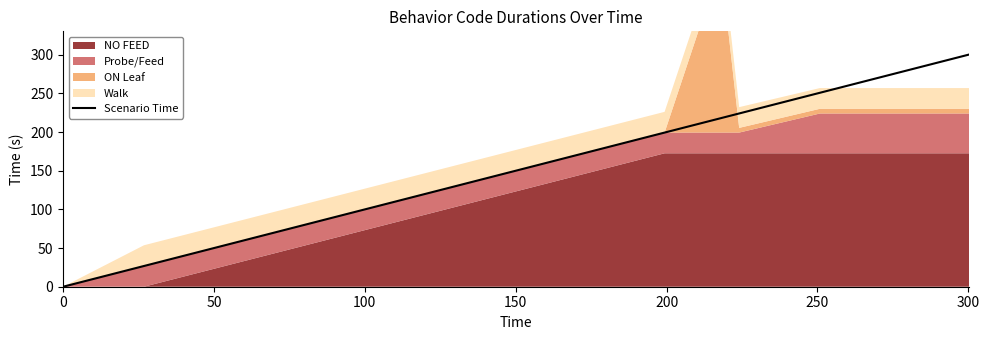

How many data points are above 217?

4